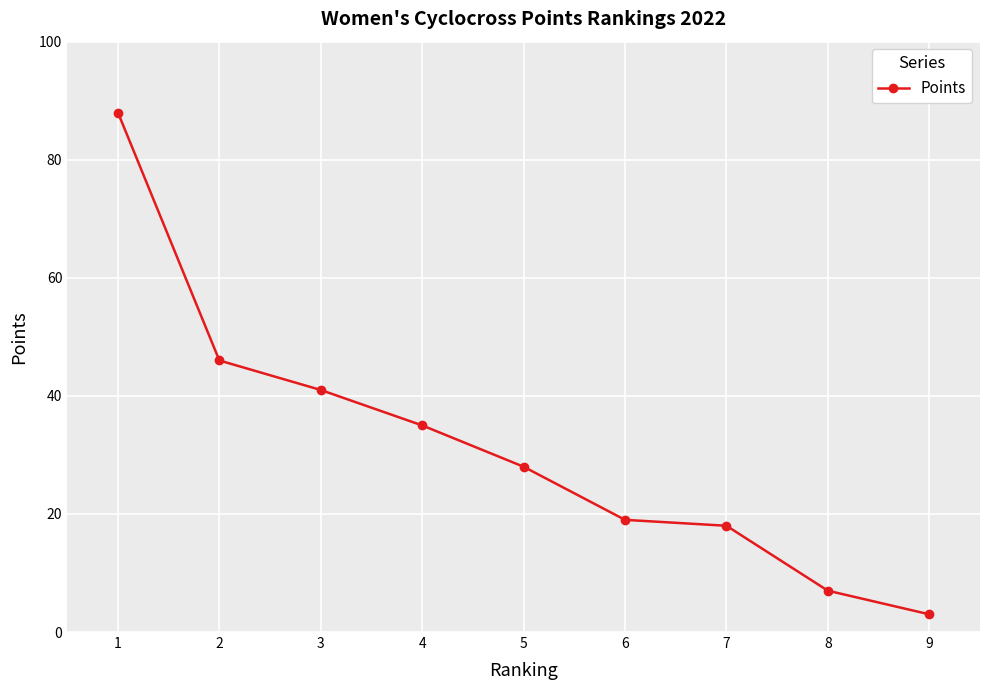

Is it true that the value at 6 is 9?

False